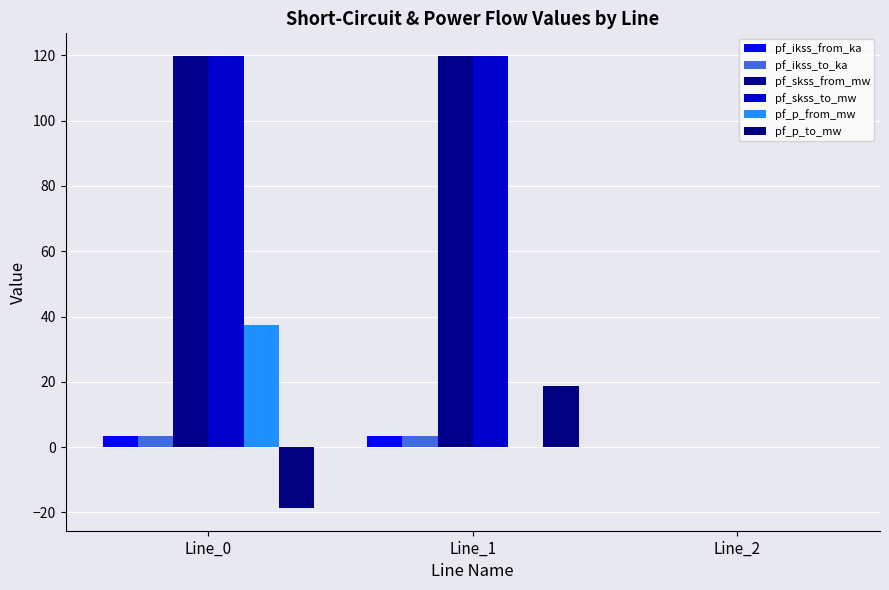

Read the pf_p_to_mw value at Line_0.

-18.7